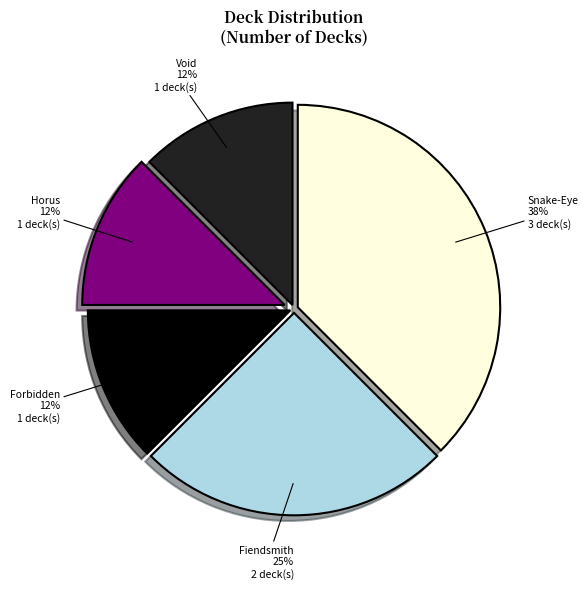

What percentage is the Fiendsmith slice, to the nearest percent?

25%